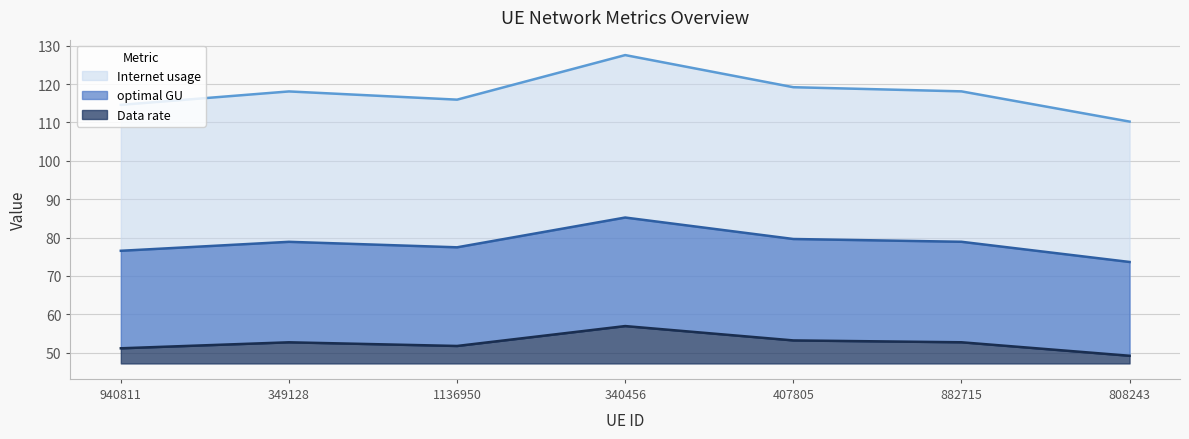

The value of Data rate at 882715 is 78.9. True or false?

True